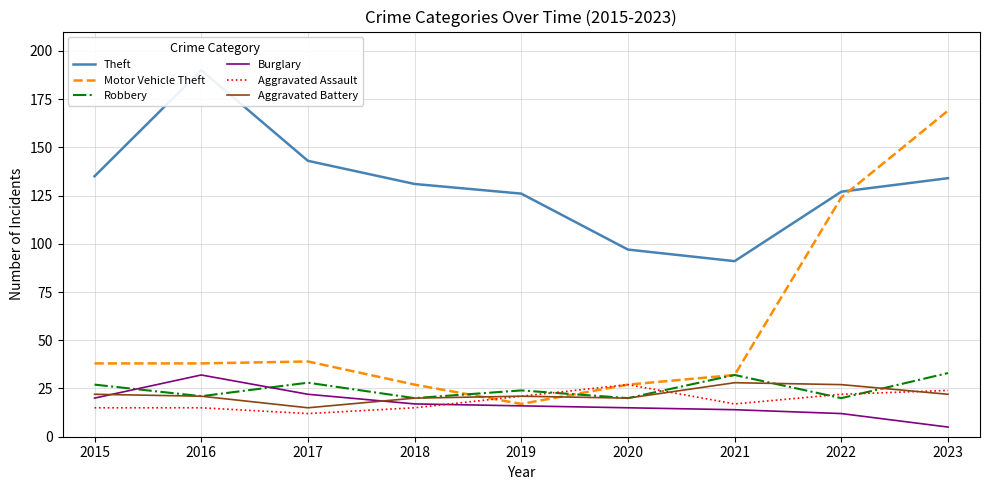

At which label is Motor Vehicle Theft closest to 93?

2022